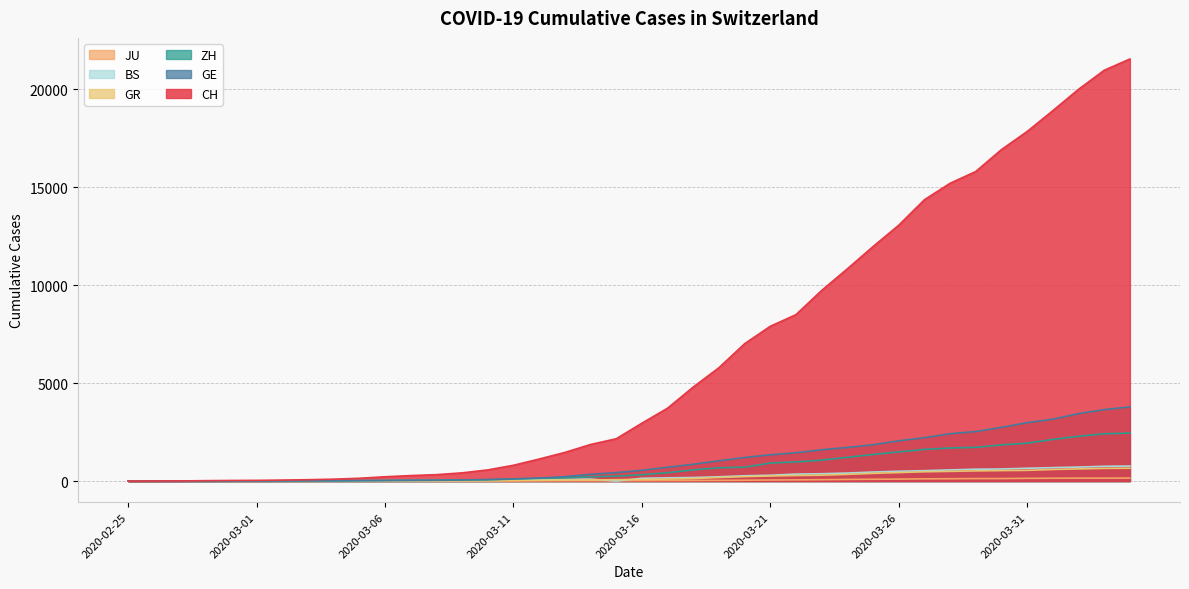

Where does the ZH series first go above 326?

2020-03-17